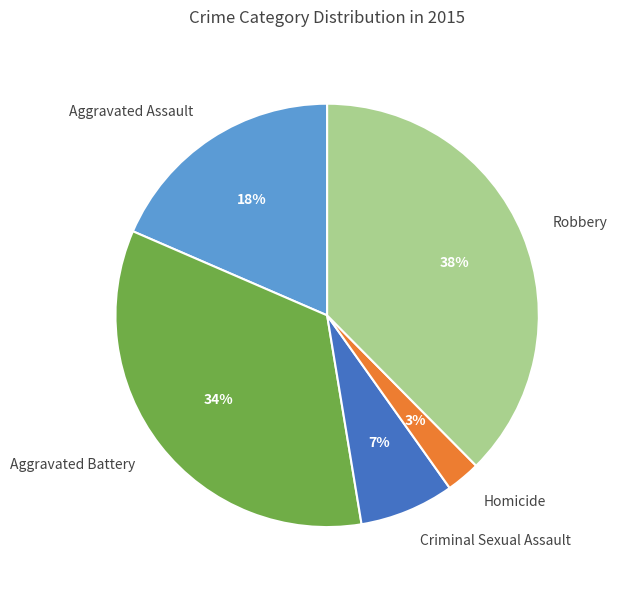

Which category has the smallest portion of the pie?

Homicide